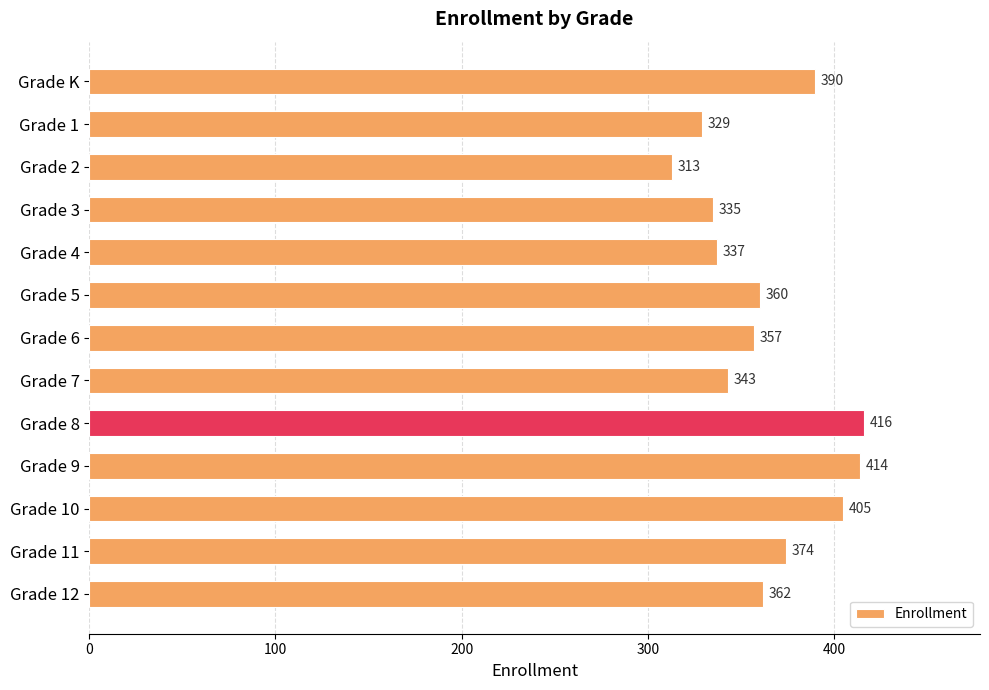

Reading top to bottom, extract all data points from this chart.

390	329	313	335	337	360	357	343	416	414	405	374	362